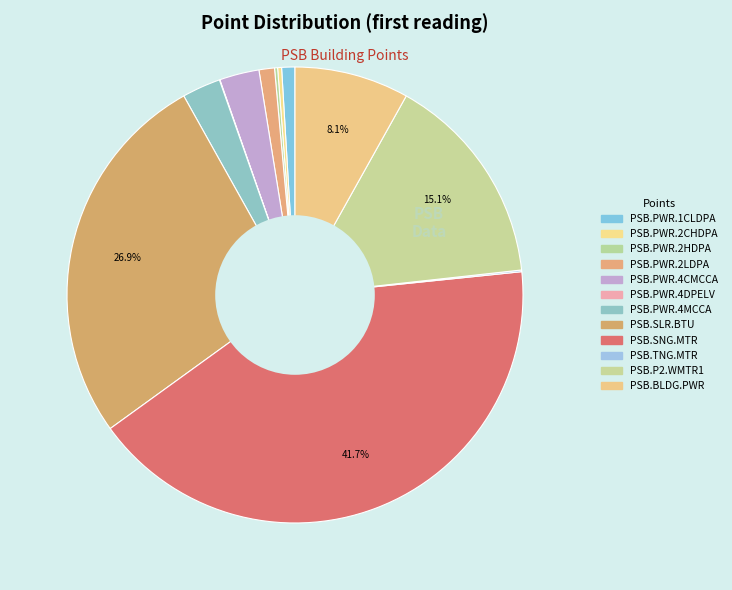

What percentage is the PSB.SNG.MTR slice, to the nearest percent?

42%